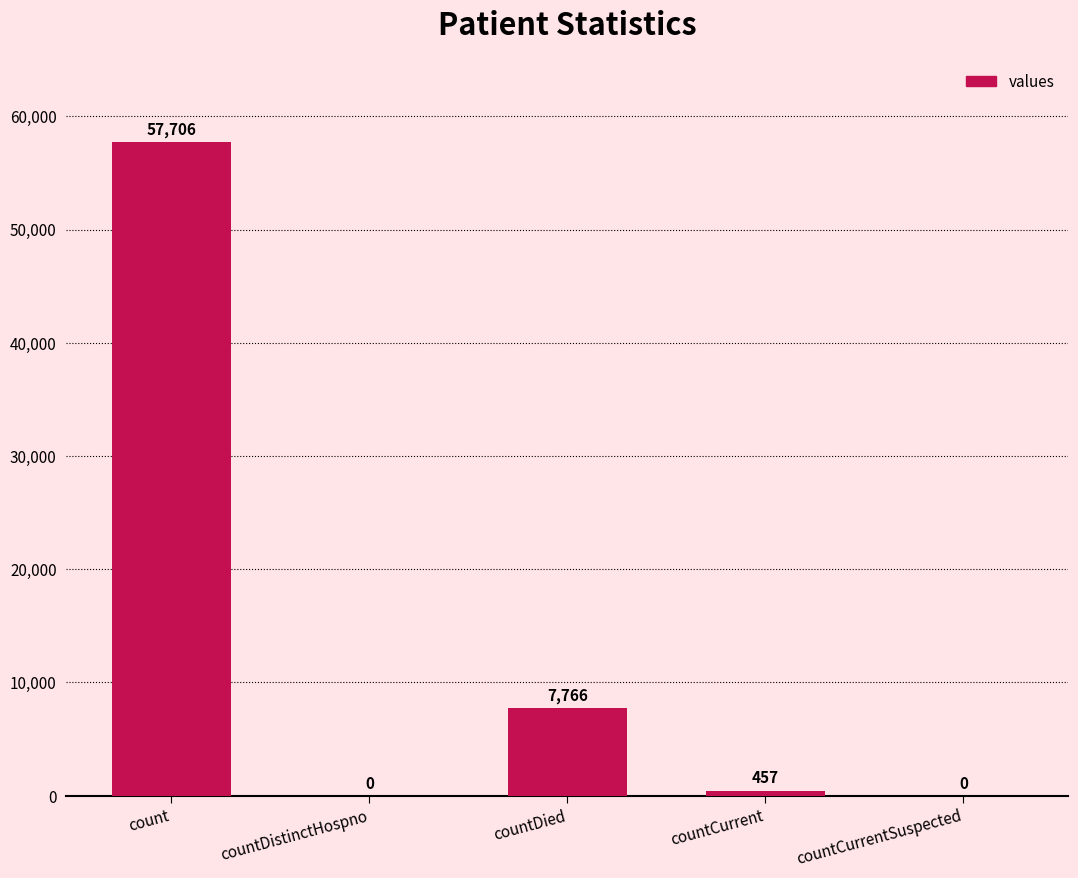

Are the bars horizontal?

No